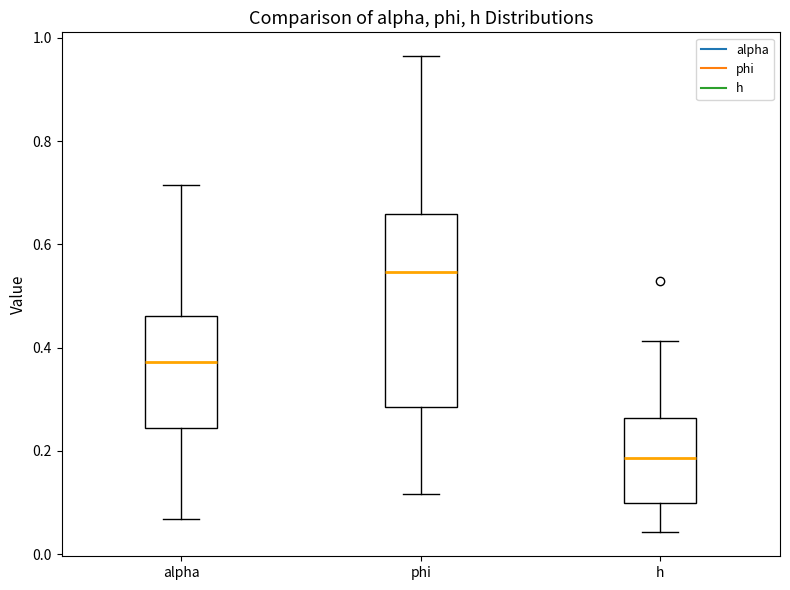

Where is the lower edge of the box for phi on the y-axis? The values are not printed on the chart, so give them approximately, as read against the axis.

0.28